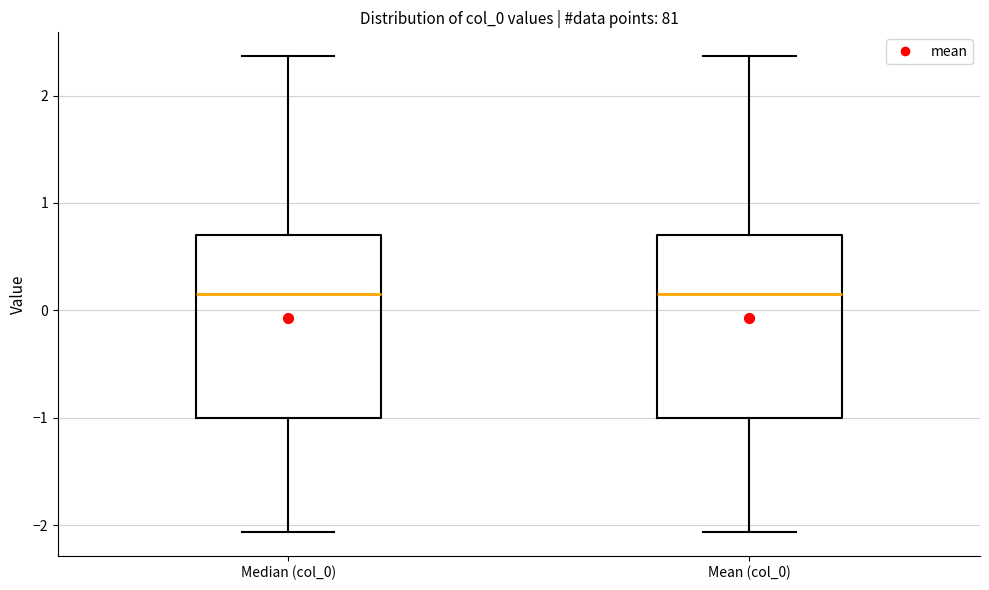

Reading left to right, read every box against the y-axis: the position of its median line, the range the box covers, and the ends of its whiskers. The values are not printed on the chart, so give them approximately, as read against the axis.

Median (col_0): median 0.2, box -1.0 to 0.7, whiskers -2.1 to 2.4
Mean (col_0): median 0.2, box -1.0 to 0.7, whiskers -2.1 to 2.4